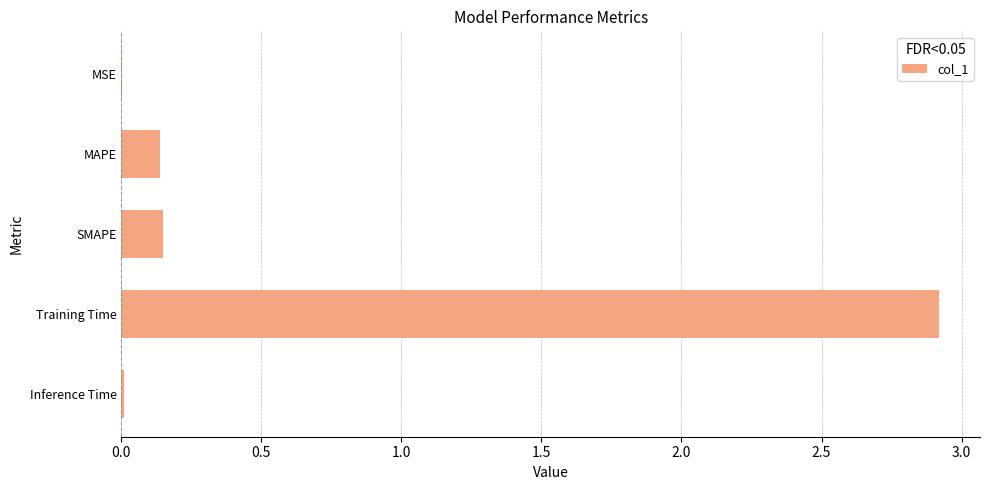

Between Inference Time and Training Time, which is larger?

Training Time